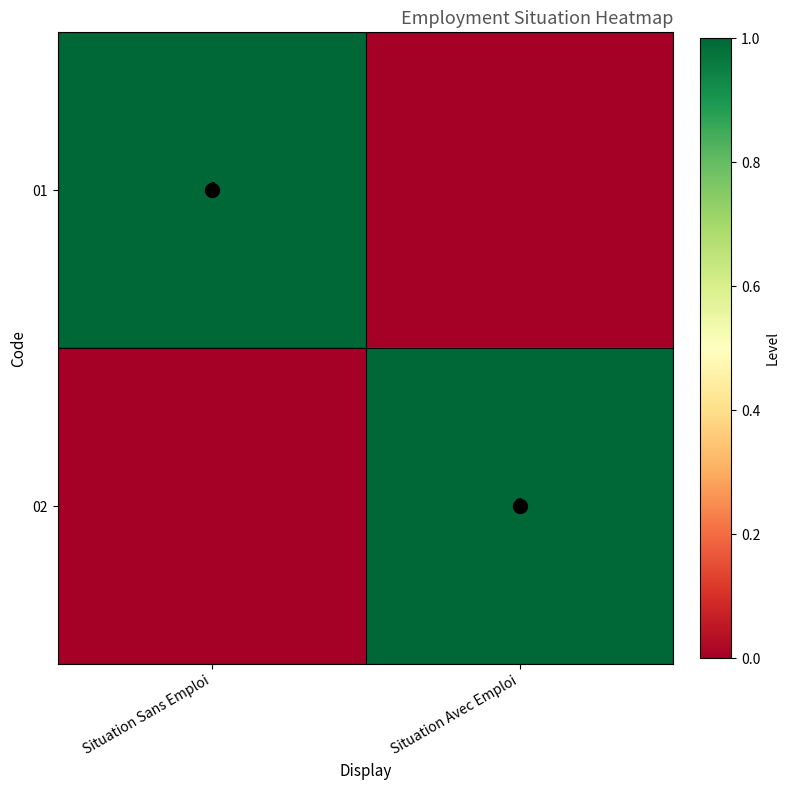

Which has a higher value, Situation Sans Emploi or Situation Avec Emploi?

Situation Sans Emploi